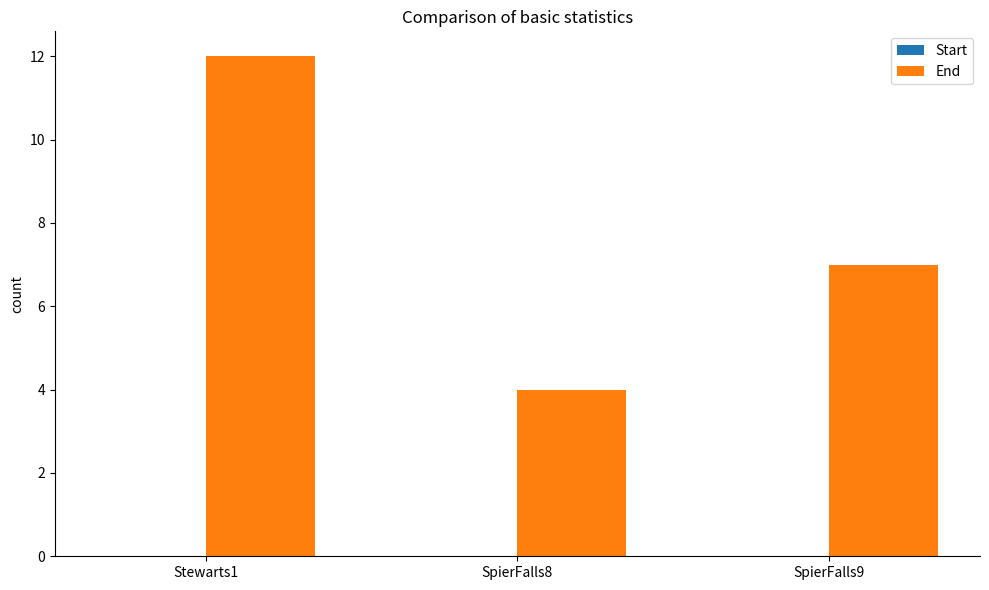

What position from the left is Stewarts1?

1